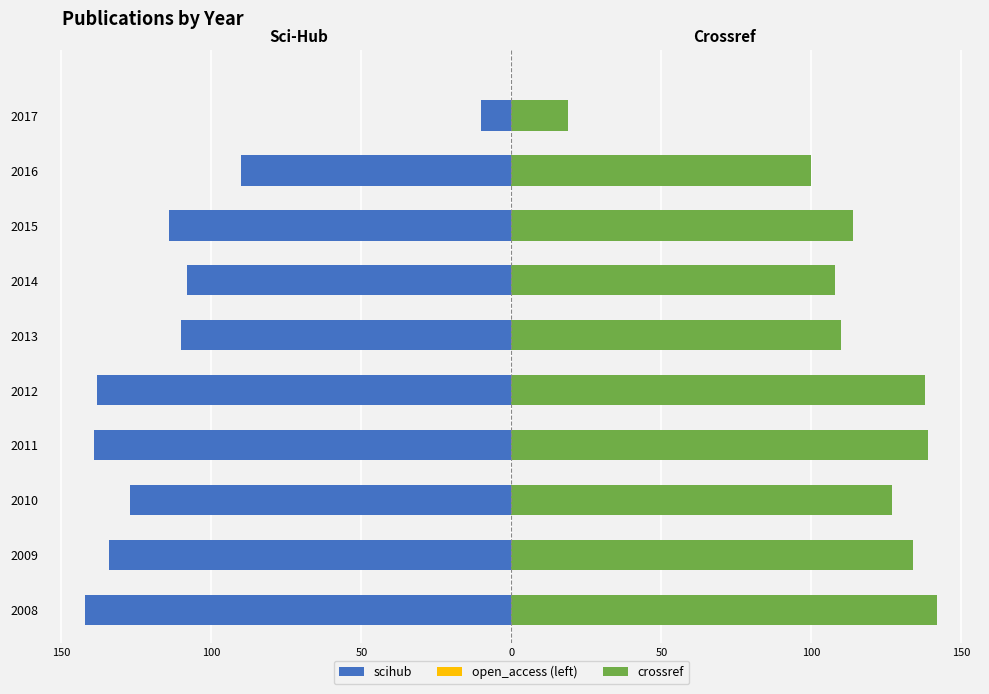

Which series has the largest total across all categories?

crossref